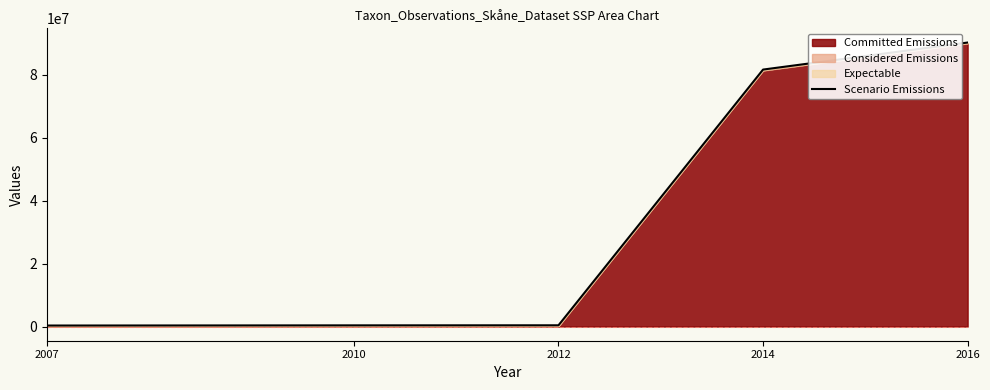

Which has a higher value, 2012 or 2014?

2014